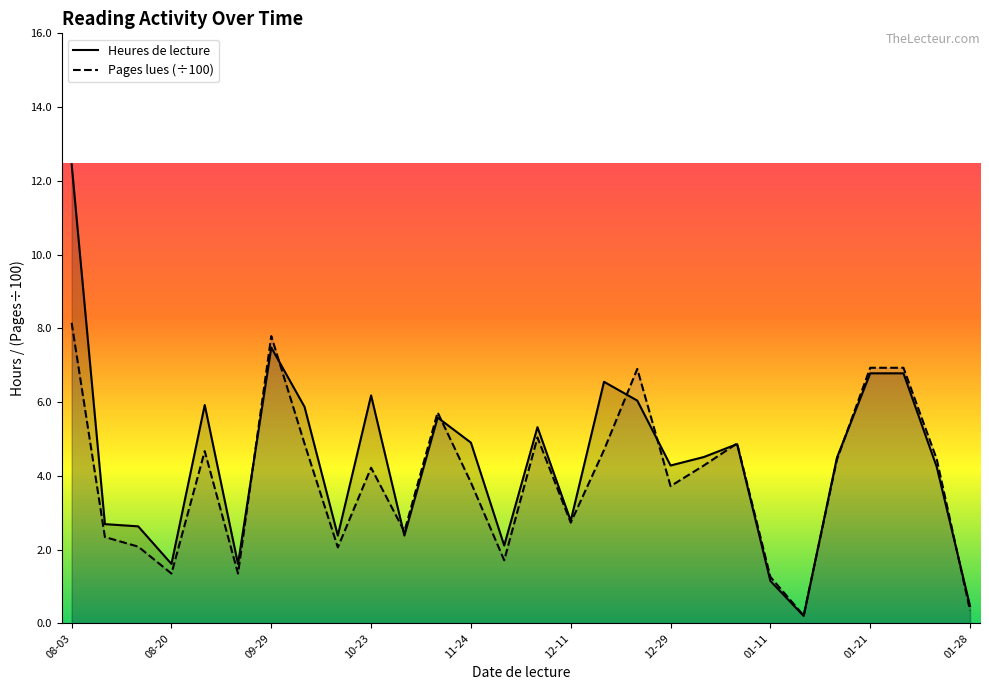

Which series has the largest total across all categories?

Heures de lecture